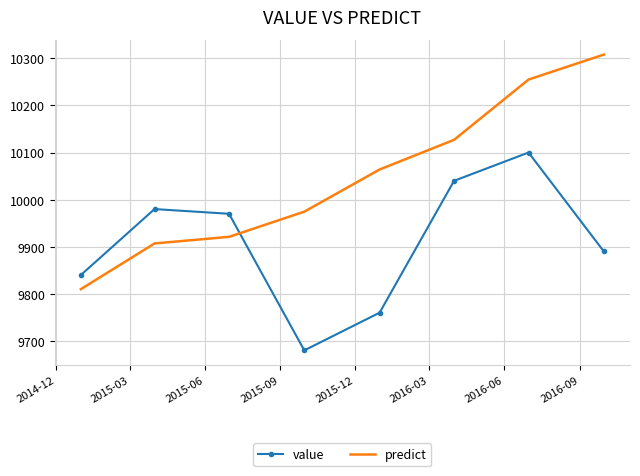

Which series has the largest total across all categories?

predict